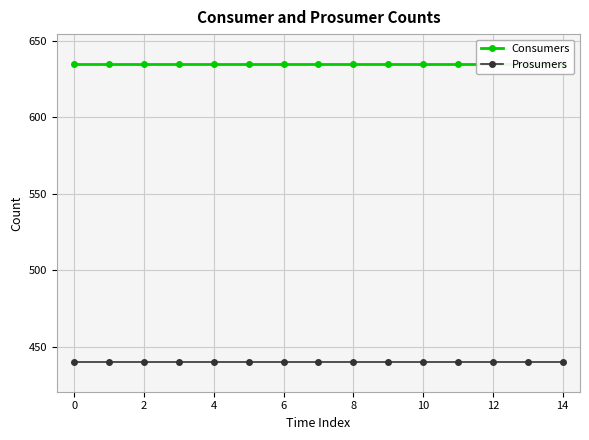

What is the value of the Prosumers point at the 1st from the left?

440